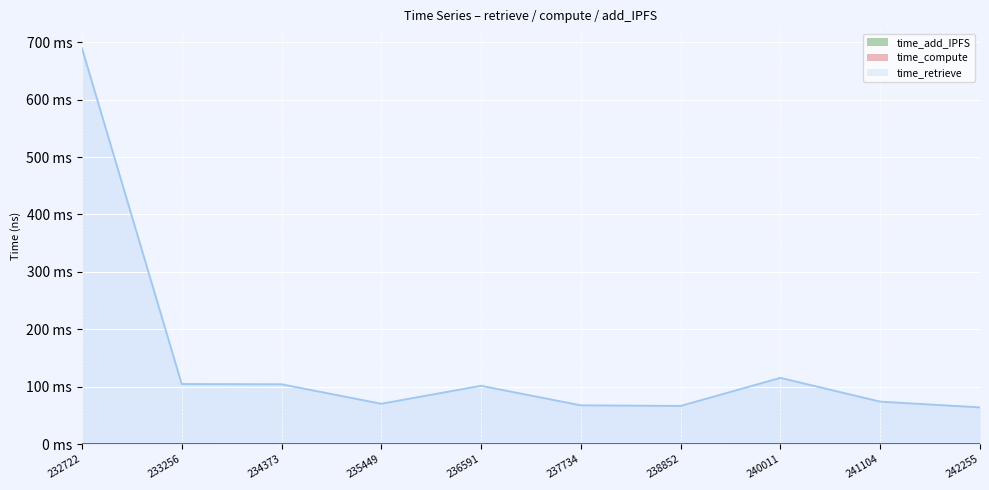

True or false: time_compute and time_retrieve intersect in this chart.

False